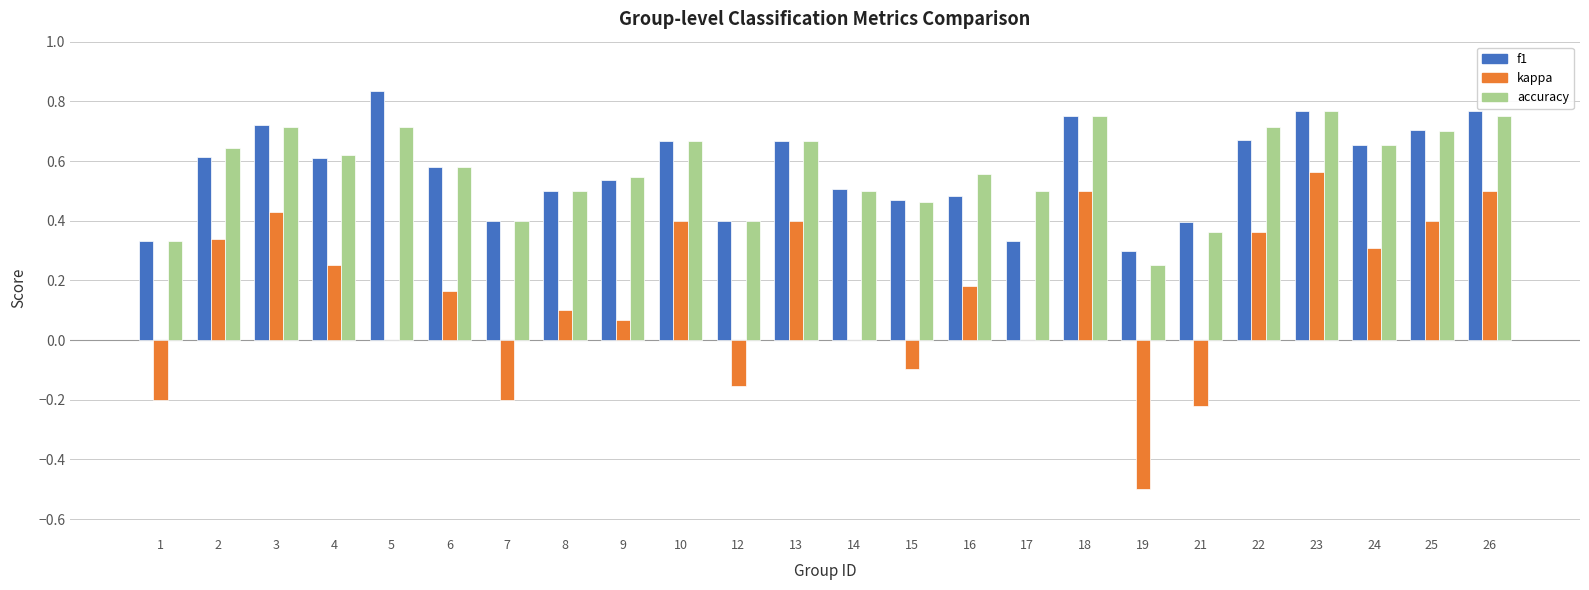

Which series changed the most between 5 and 25?

kappa